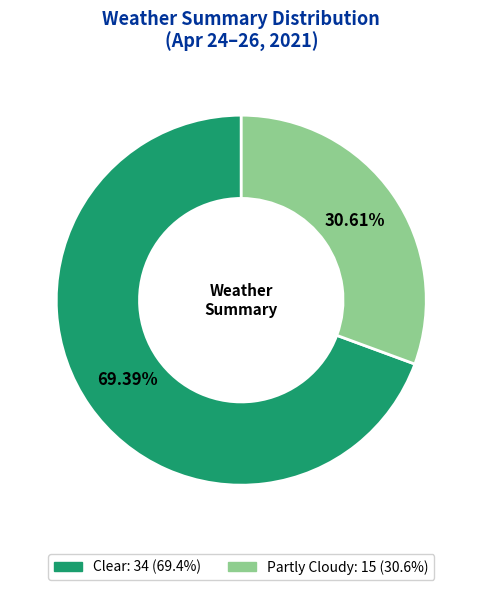

Which slice represents more than half of the pie?

Clear